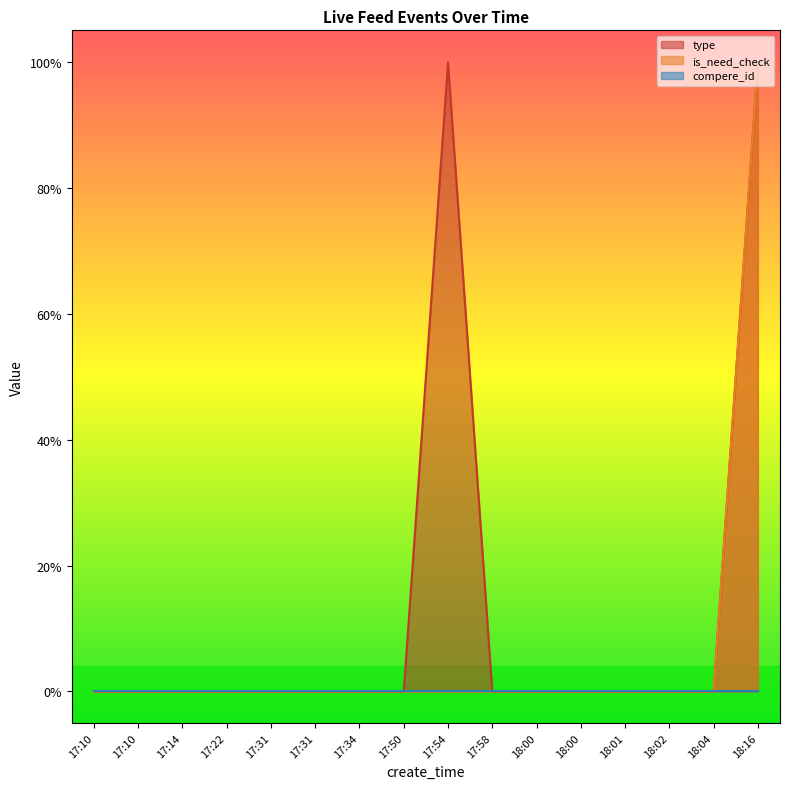

What is the maximum value shown in the chart?

1.0